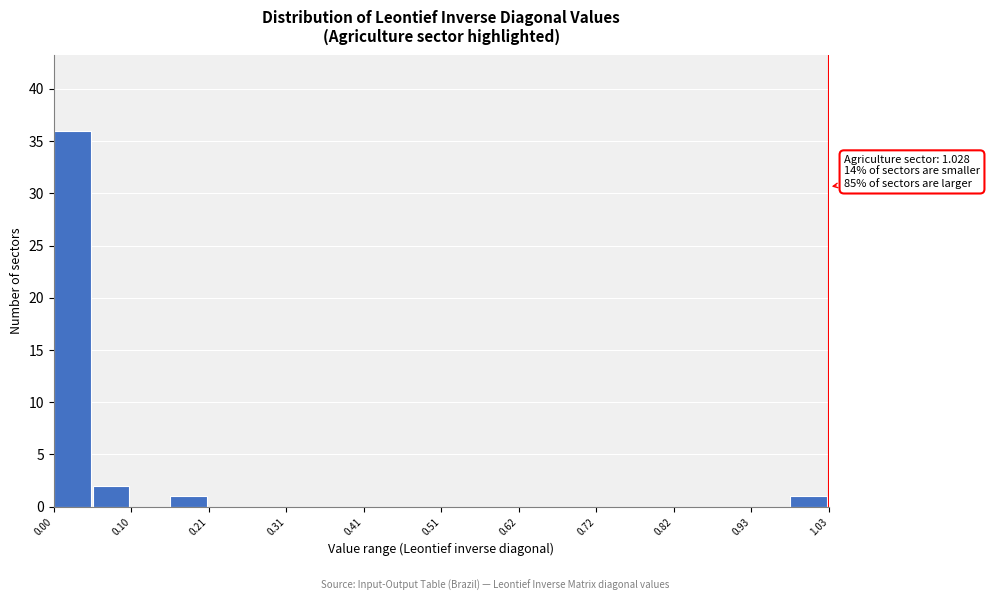

Read against the x-axis, roughly where is the centre of the tallest bar?

0.02